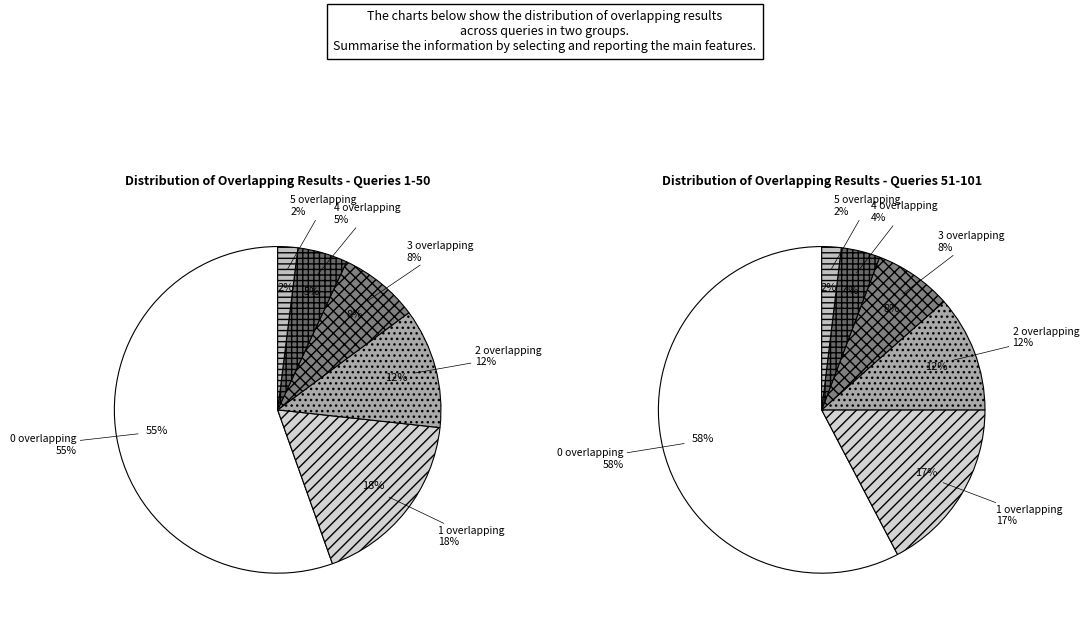

Which category has the smallest portion of the pie?

5 overlapping